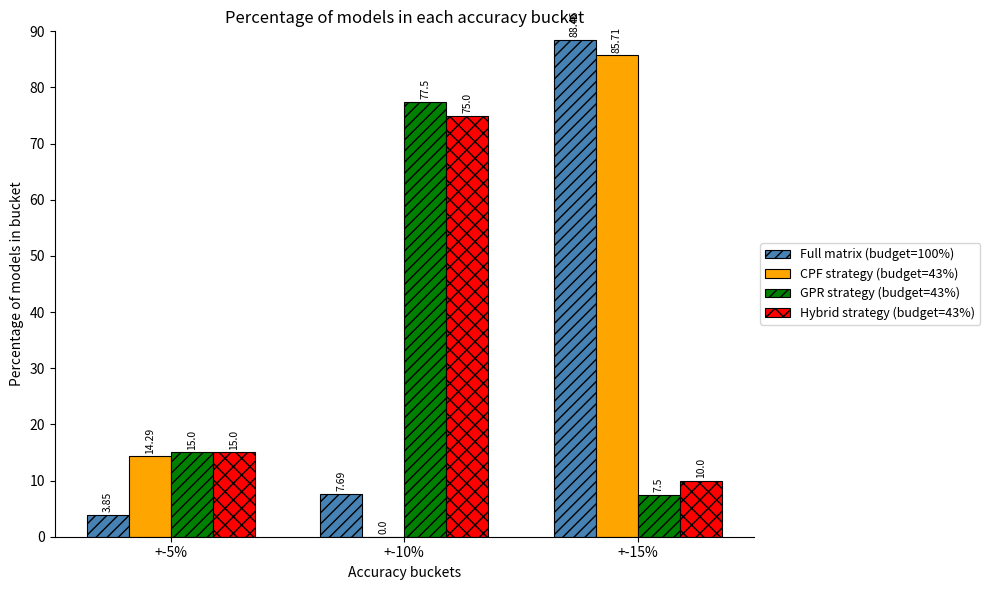

Between +-10% and +-15%, which series saw the biggest shift?

CPF strategy (budget=43%)